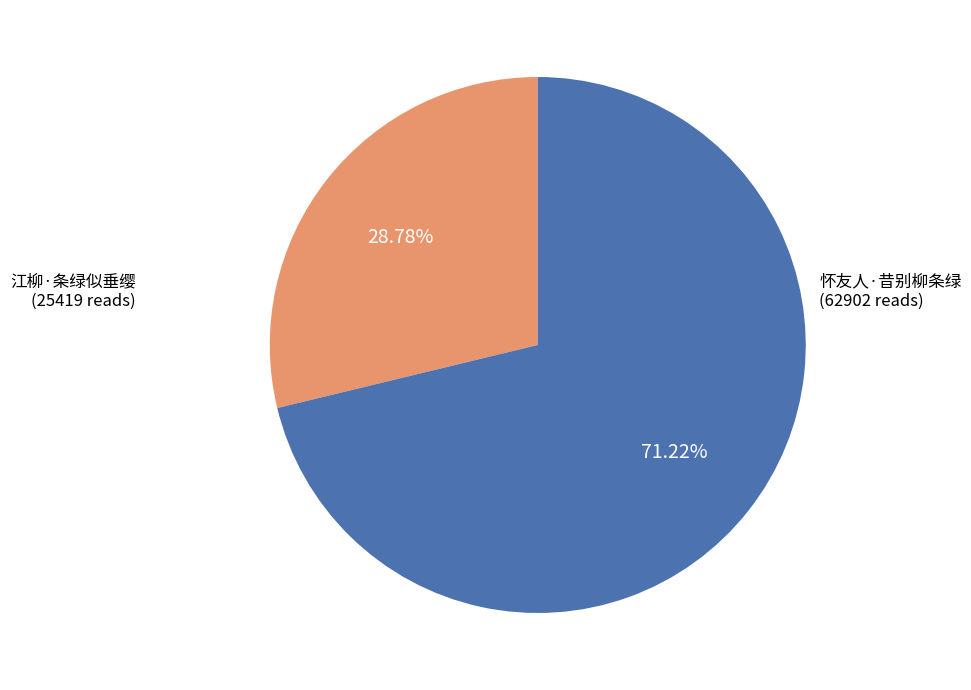

To the nearest percent, what is the difference between the largest and smallest slice percentages?

42%